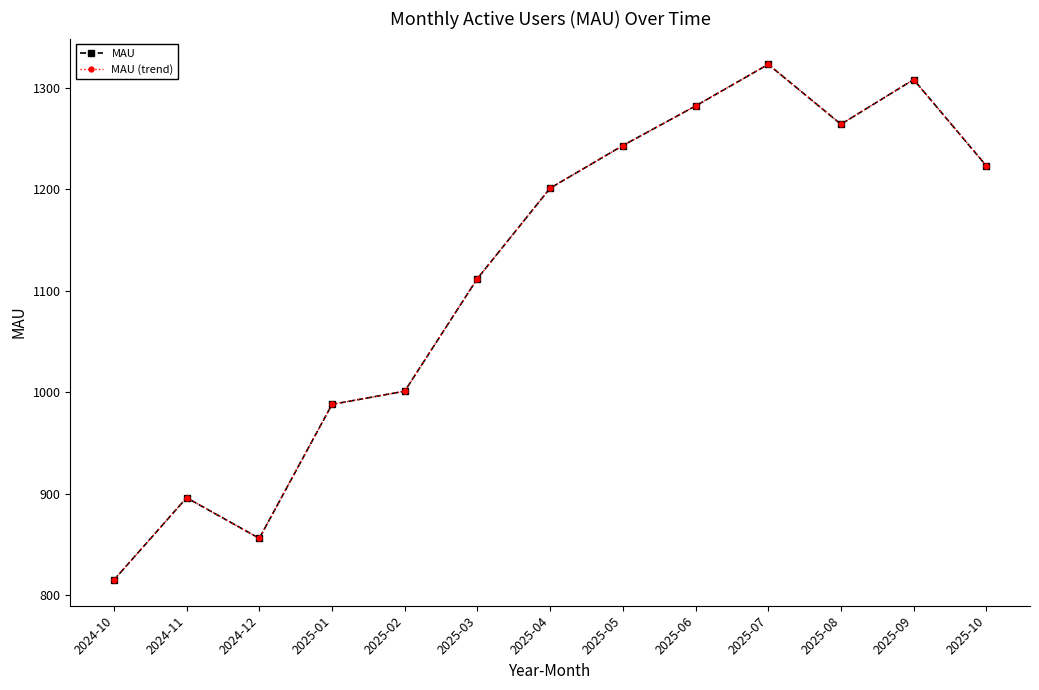

True or false: MAU (trend) and MAU intersect in this chart.

False